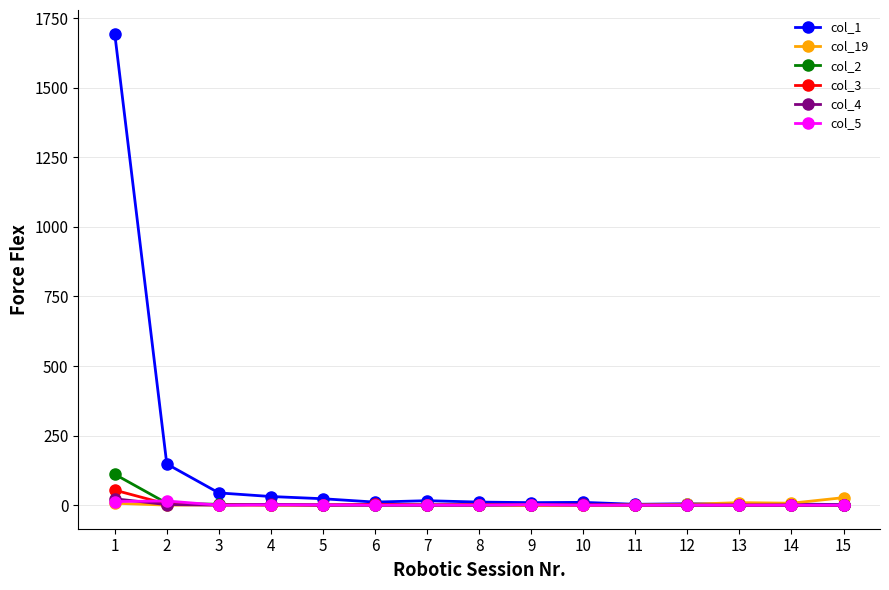

What are all the series names shown in the legend?

col_1, col_19, col_2, col_3, col_4, col_5